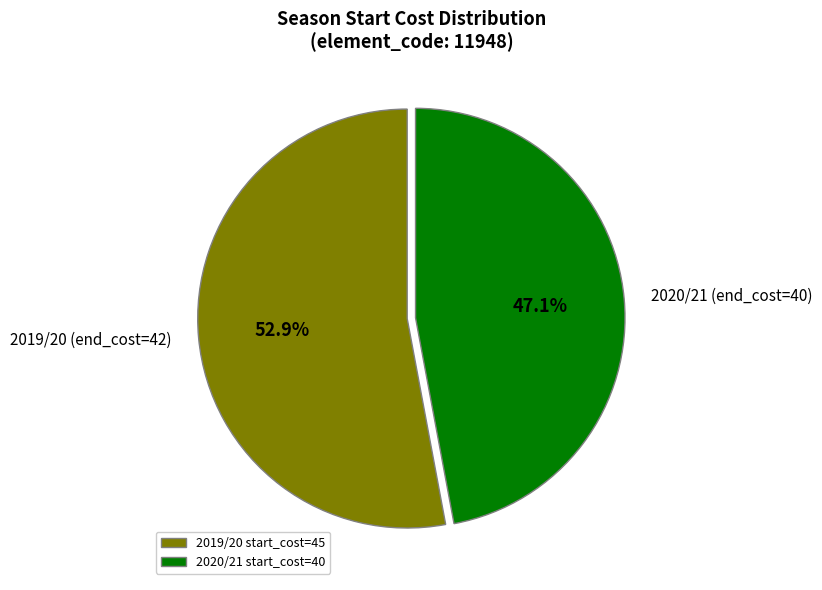

How many slices are in this pie chart?

2